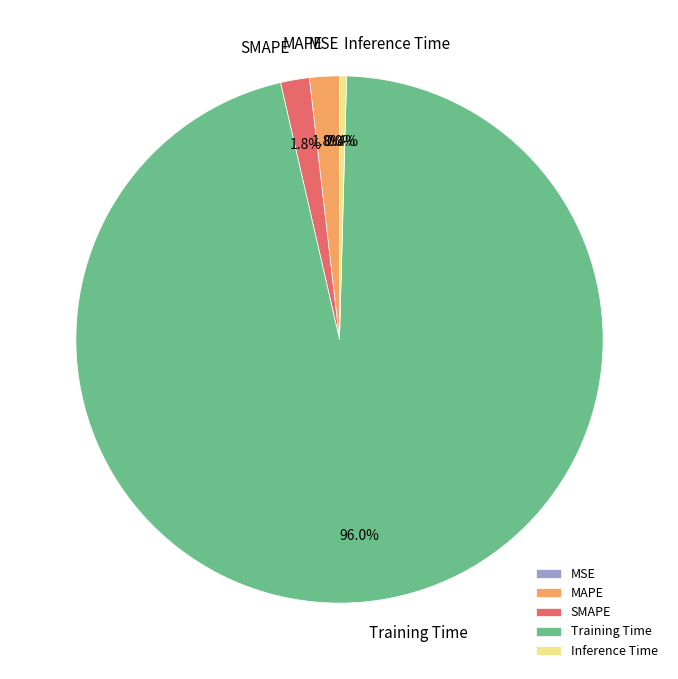

Is it true that MAPE is 16% of the pie?

False